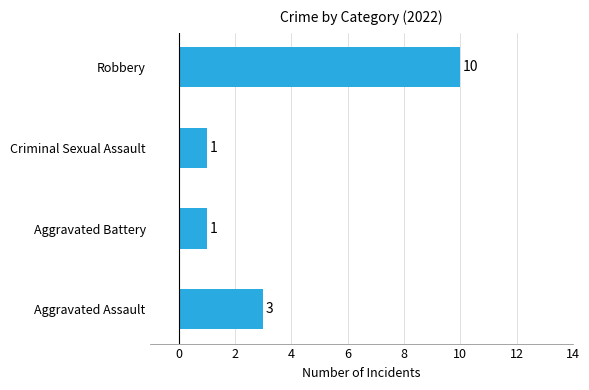

What is the sum of the values at Criminal Sexual Assault and Robbery?

11